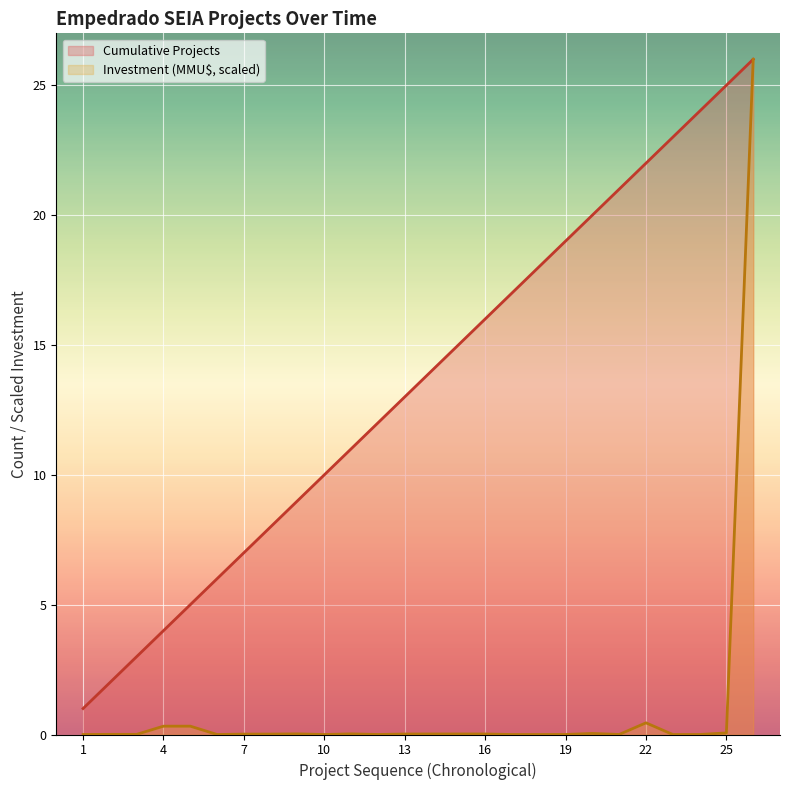

Is the value of Investment (MMU$, scaled) at 10 greater than the value of Cumulative Projects at 25?

No